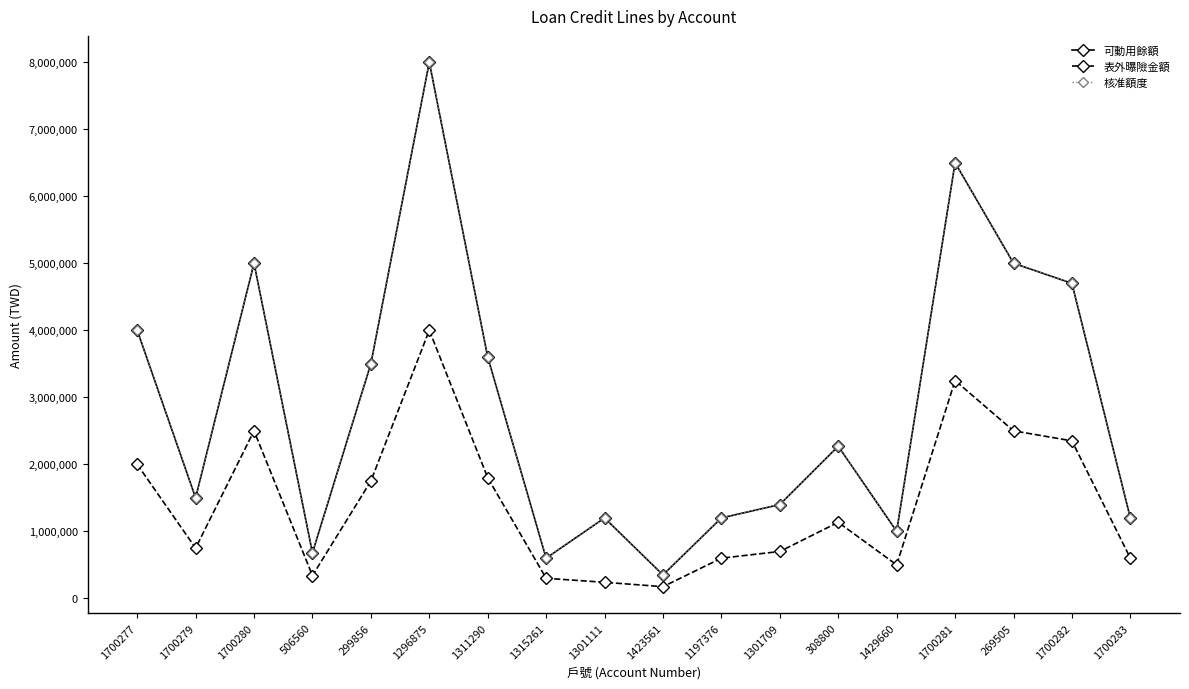

What is the approximate value of 表外曝險金額 at 1700279?

750000